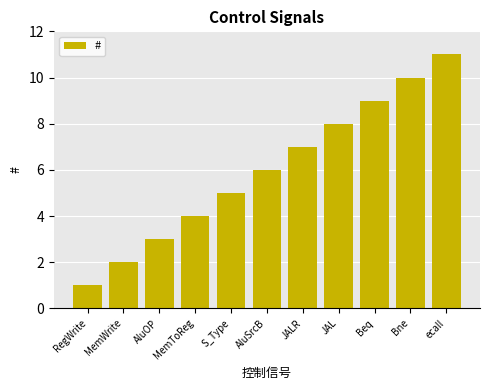

Reading left to right, list all the values displayed in this chart.

1	2	3	4	5	6	7	8	9	10	11